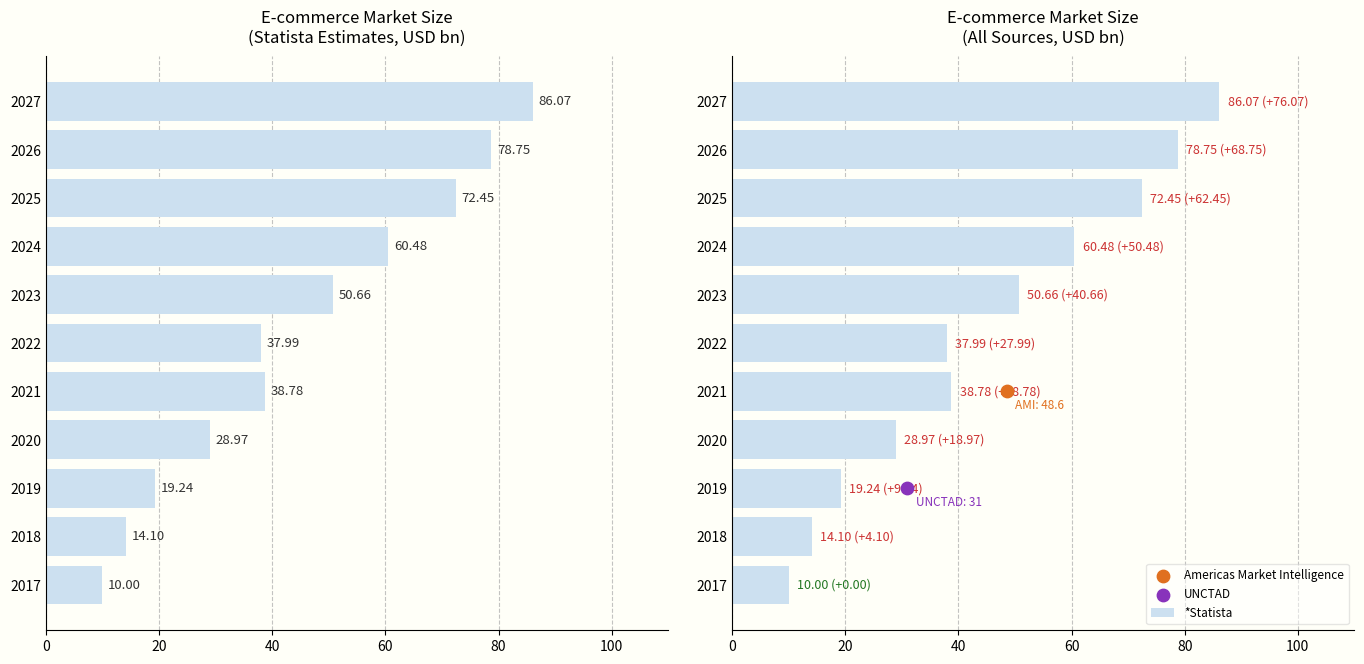

Which has a higher value, 2020 or 2017?

2020